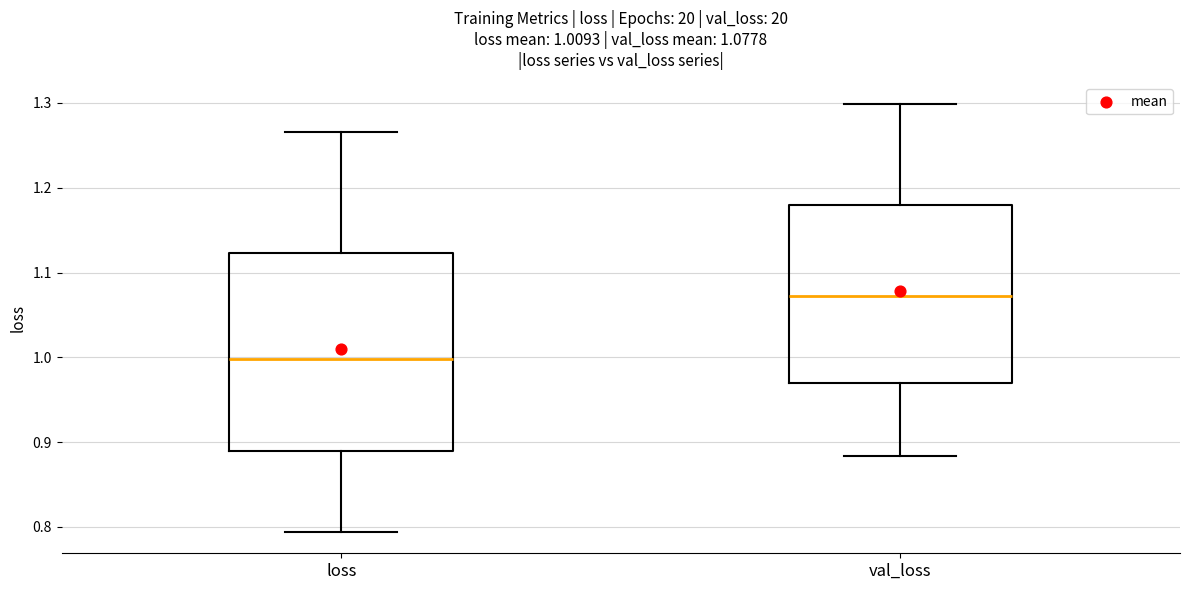

Which box's median line is the lowest?

loss